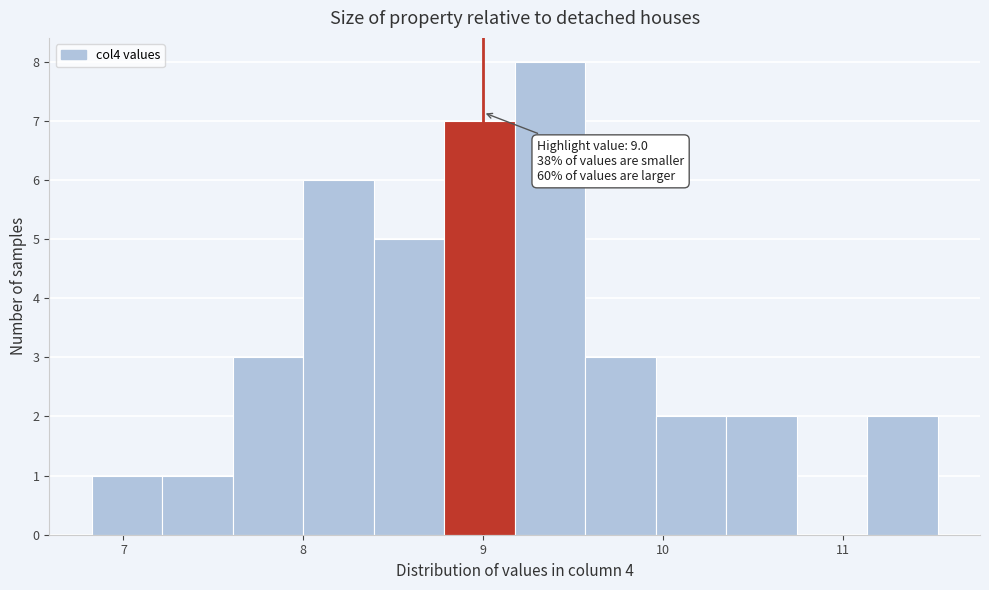

Around what value on the x-axis is the tallest bar? Give the approximate position of its centre, as read against the axis.

9.4